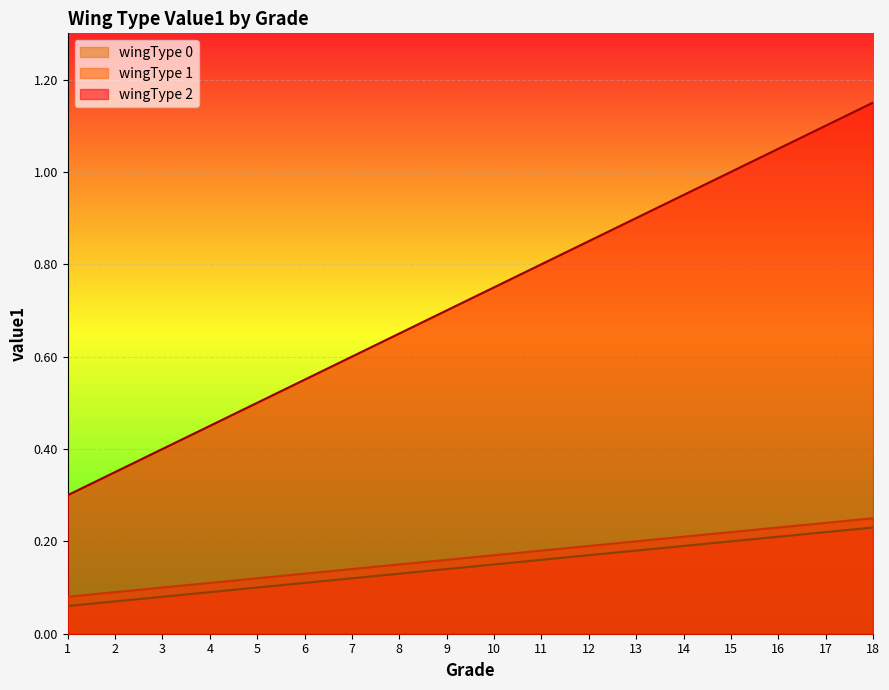

Which series has the largest range (max minus min)?

wingType 2